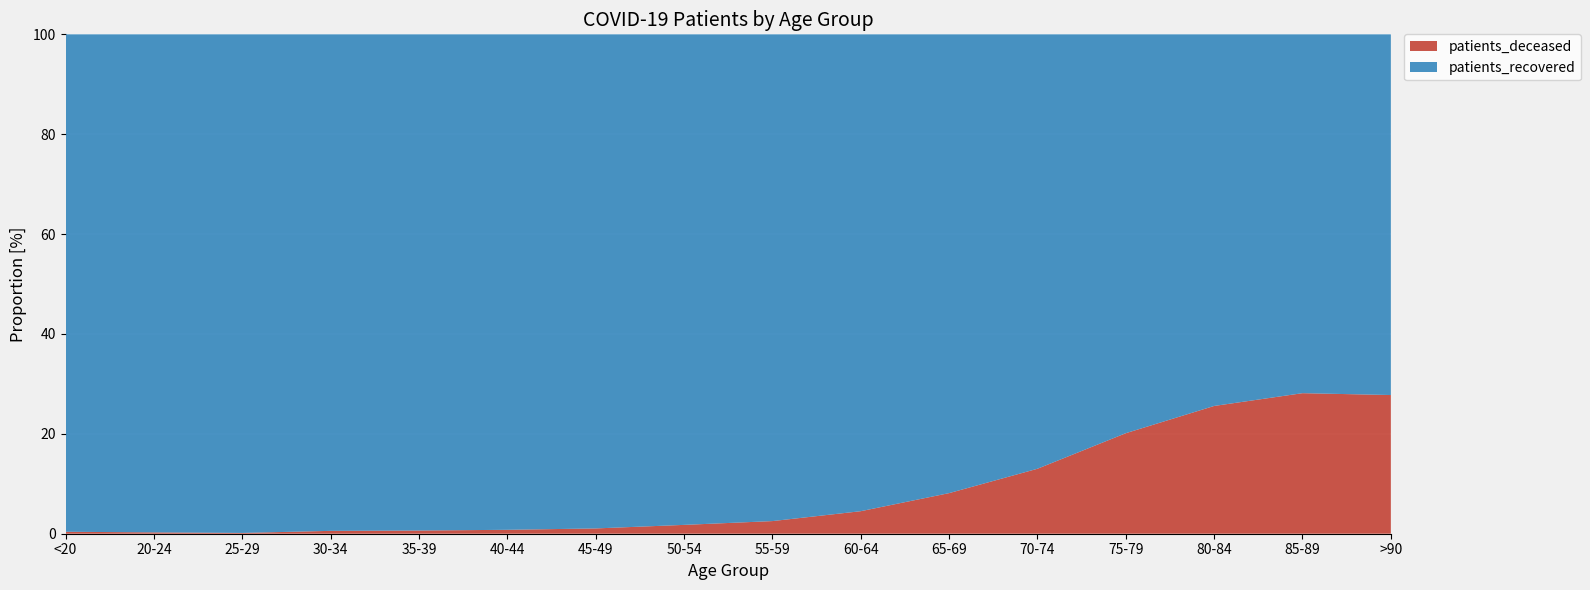

Reading left to right, extract all data points from this chart.

patients_deceased: 16	3	3	15	17	23	45	116	205	402	785	1589	2670	3086	2370	1109
patients_recovered: 4037	1112	1891	2597	2640	2905	4200	6435	7900	8512	8872	10627	10595	8976	6051	2884